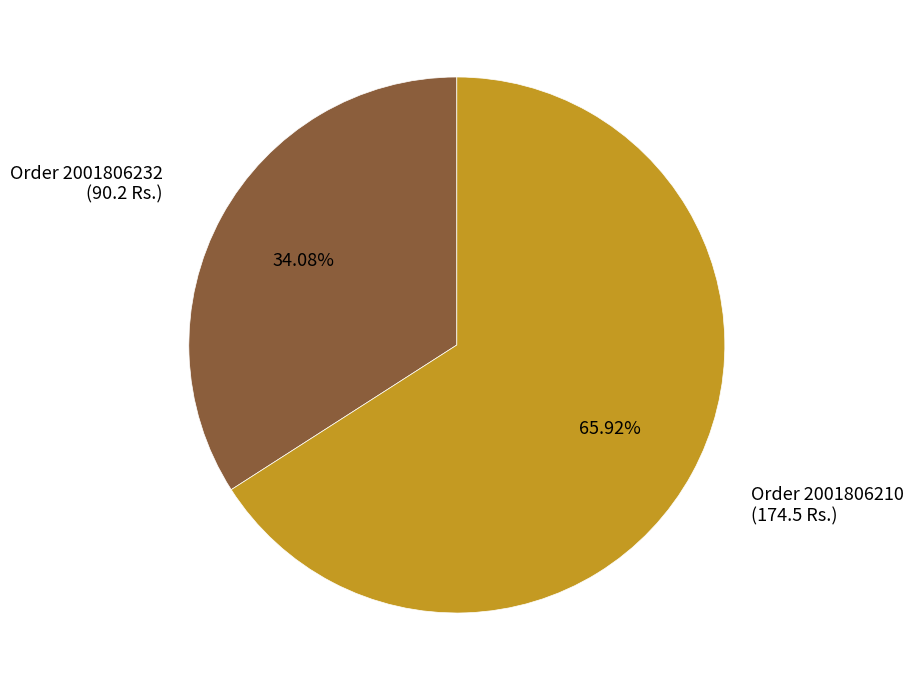

Does any single category account for the majority?

Yes